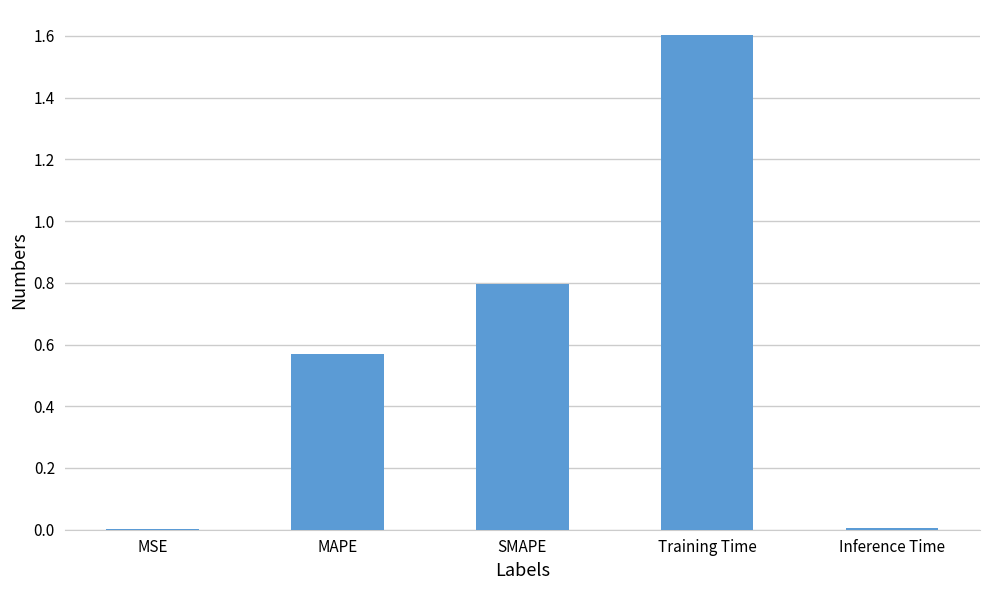

True or false: the data shows 0.0 at Inference Time.

True